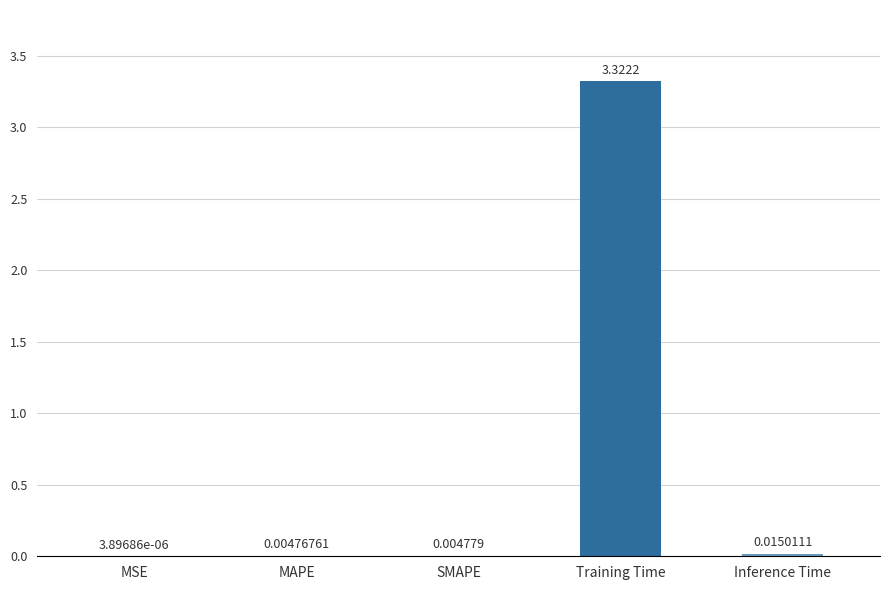

Which label corresponds to the largest value in the chart?

Training Time